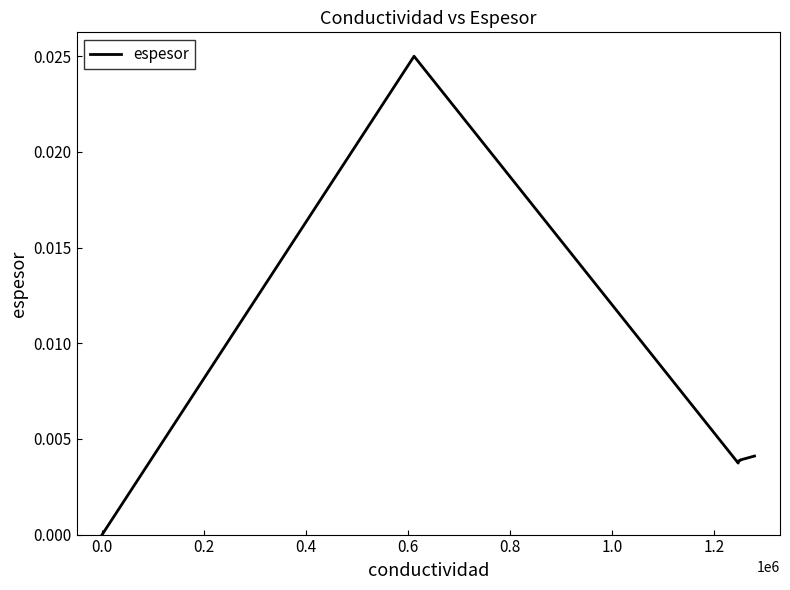

How many lines are shown in the chart?

1